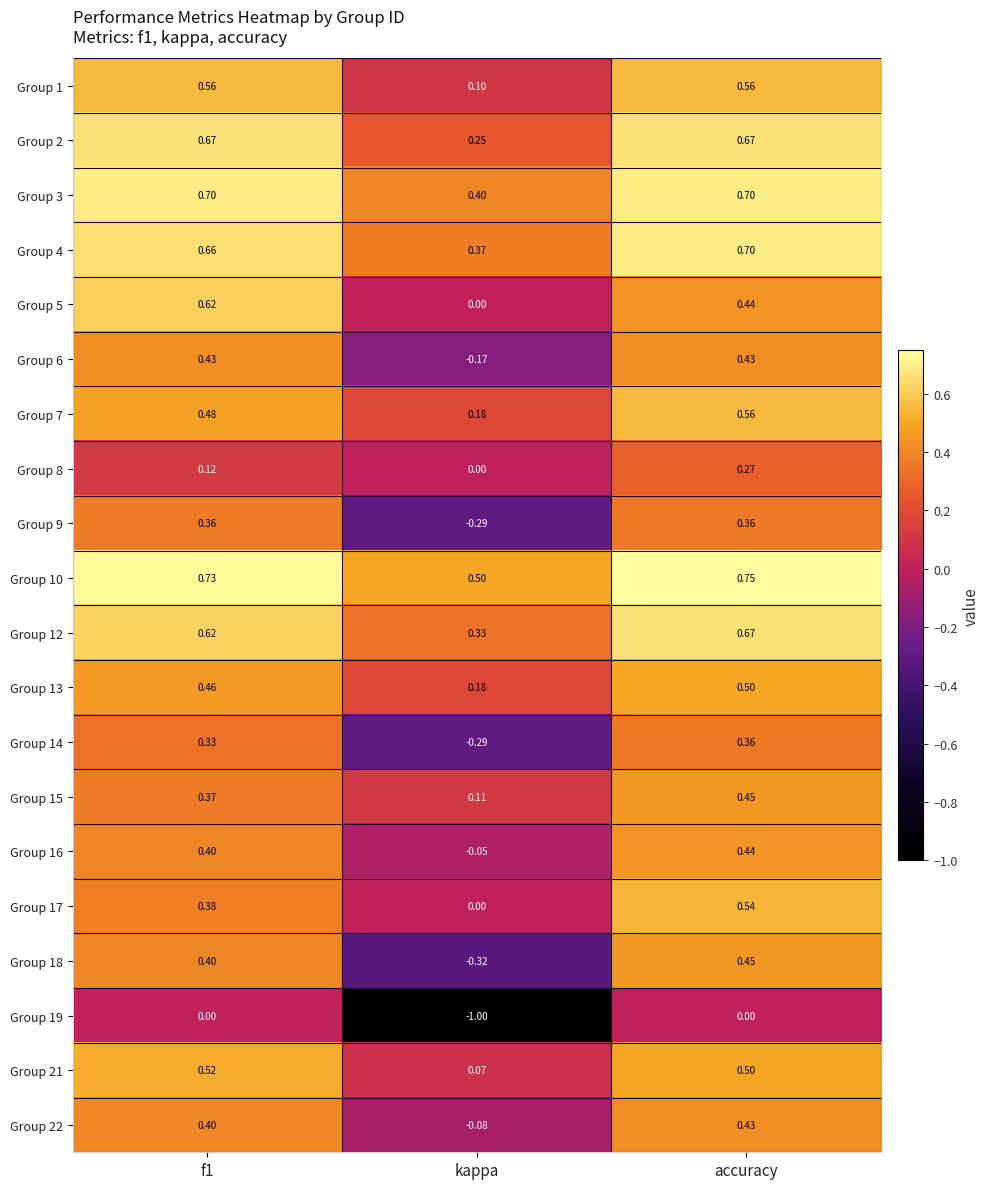

Is the value of Group 15 at accuracy greater than the value of Group 17 at f1?

Yes